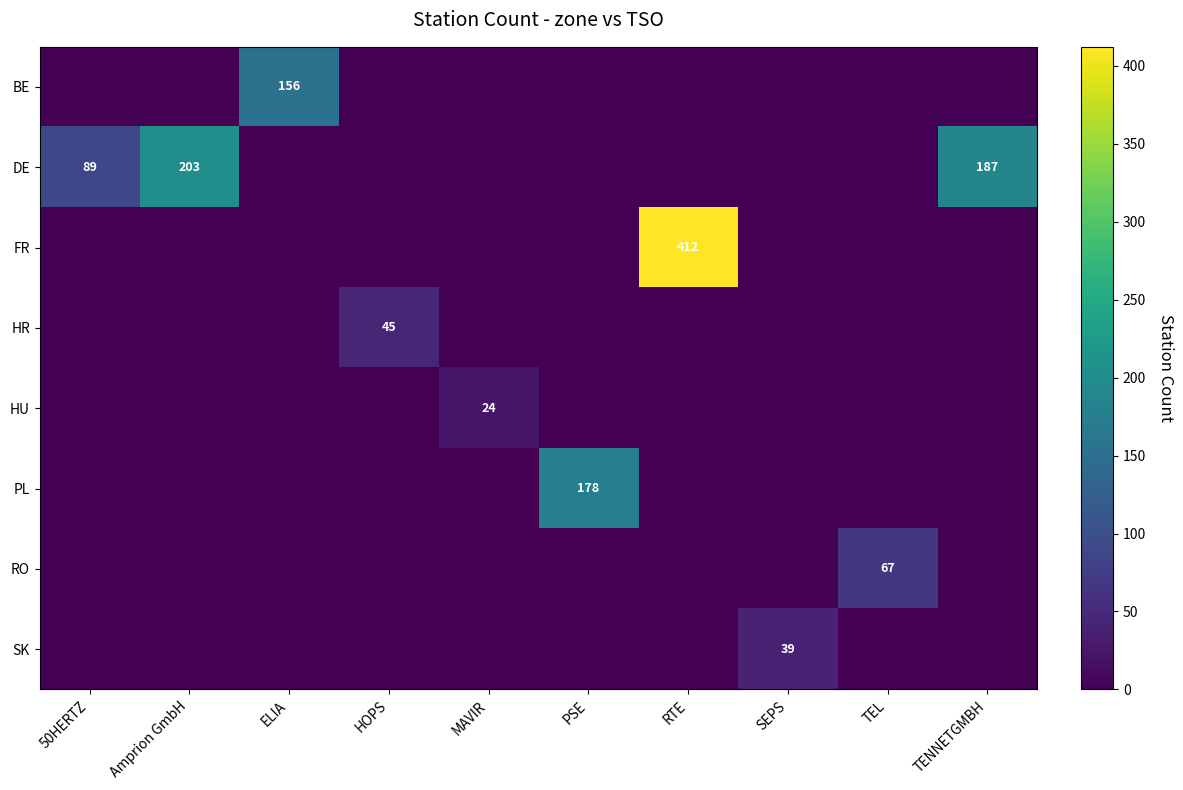

The FR series shows 412 at RTE. True or false?

True